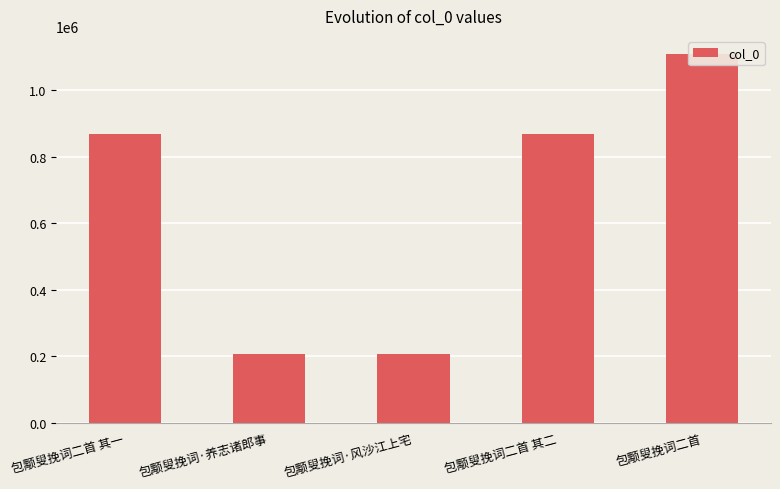

What is the change in value from 包颙叟挽词二首 其一 to 包颙叟挽词·风沙江上宅?

-661650